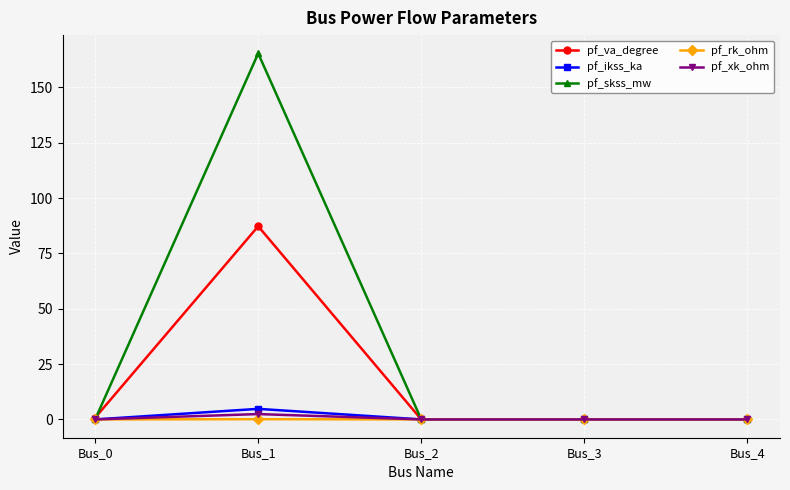

Is it true that pf_ikss_ka equals 0.0 at Bus_0?

True